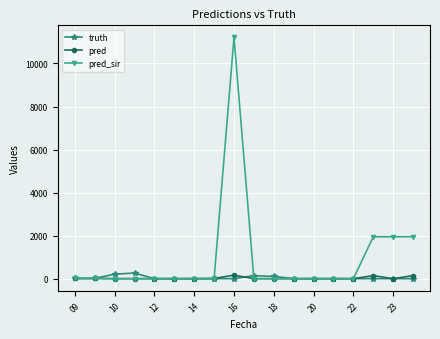

What is the maximum value for pred_sir?

11212.0